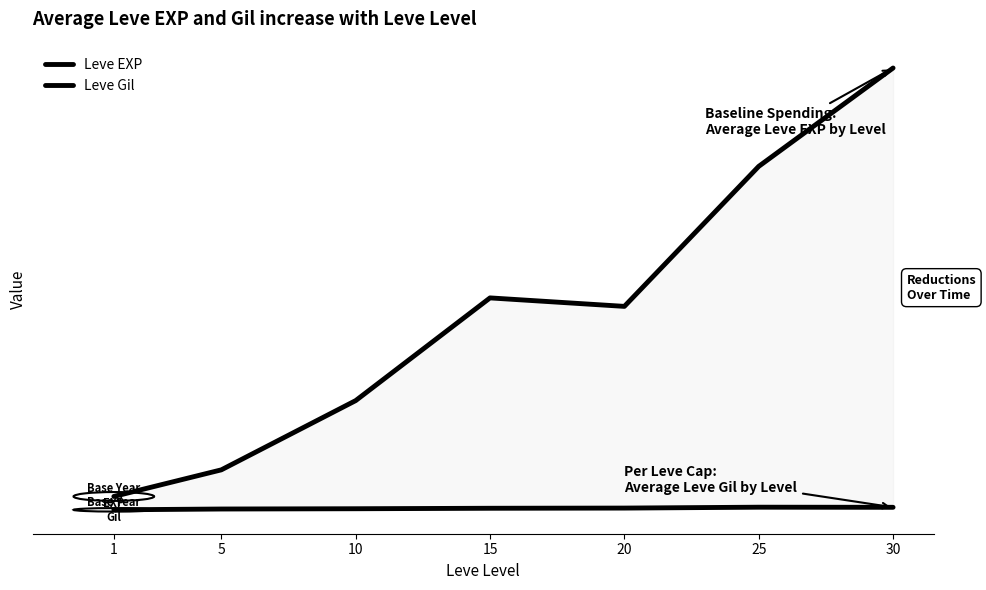

In Leve Gil, how many points are higher than both neighbors (excluding endpoints)?

1